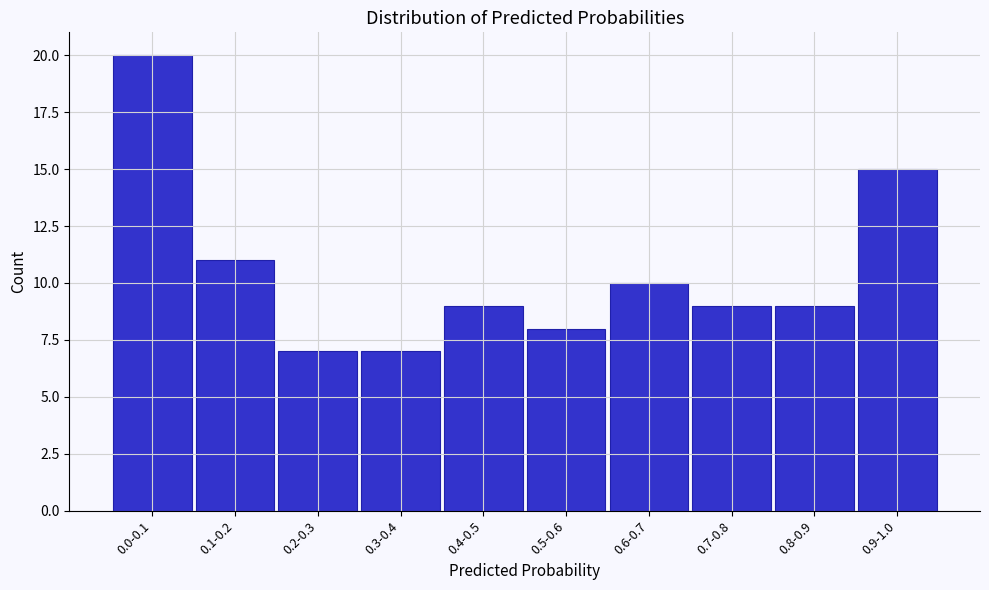

Reading left to right, list all the values displayed in this chart.

20	11	7	7	9	8	10	9	9	15